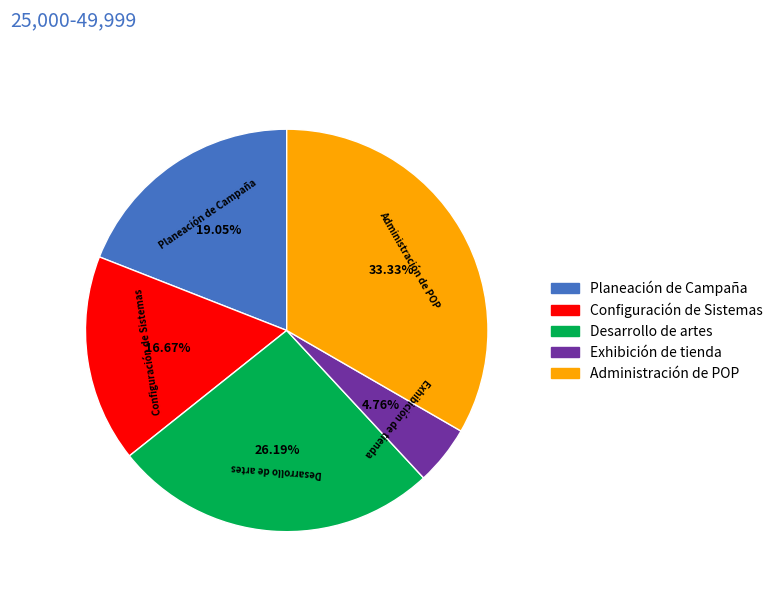

Does any single category account for the majority?

No